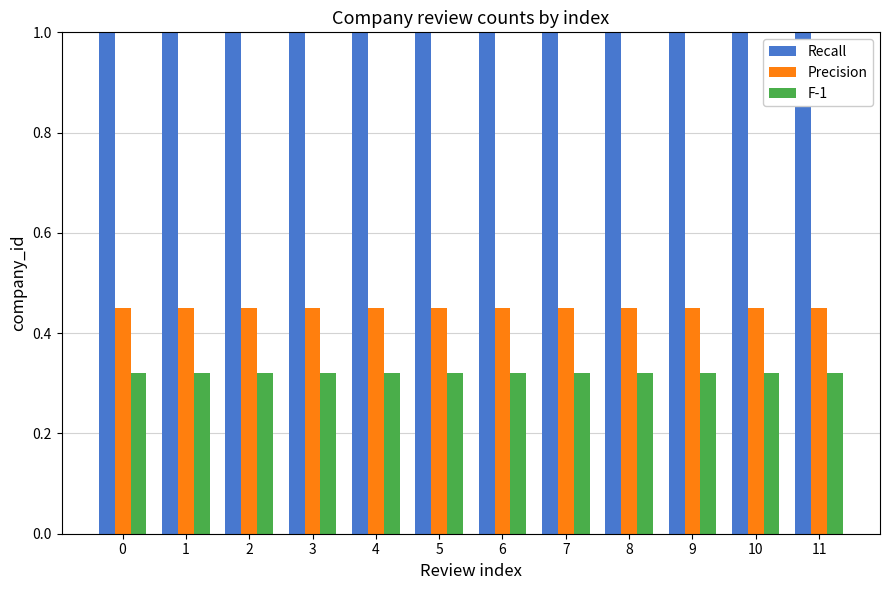

What is the spread (max minus min) of values at 6?

0.7